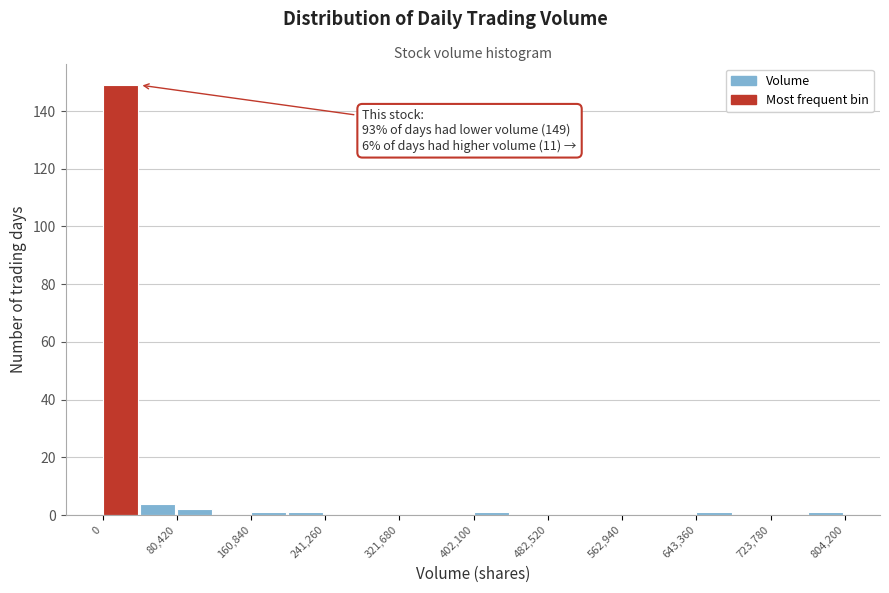

Which range on the x-axis has the tallest bar?

0 to 40000